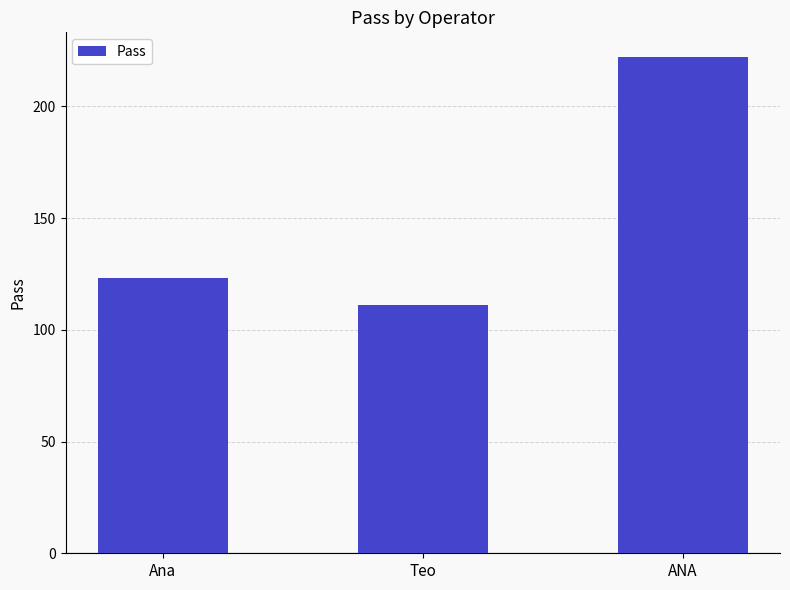

List the labels in order of value, largest first.

ANA, Ana, Teo